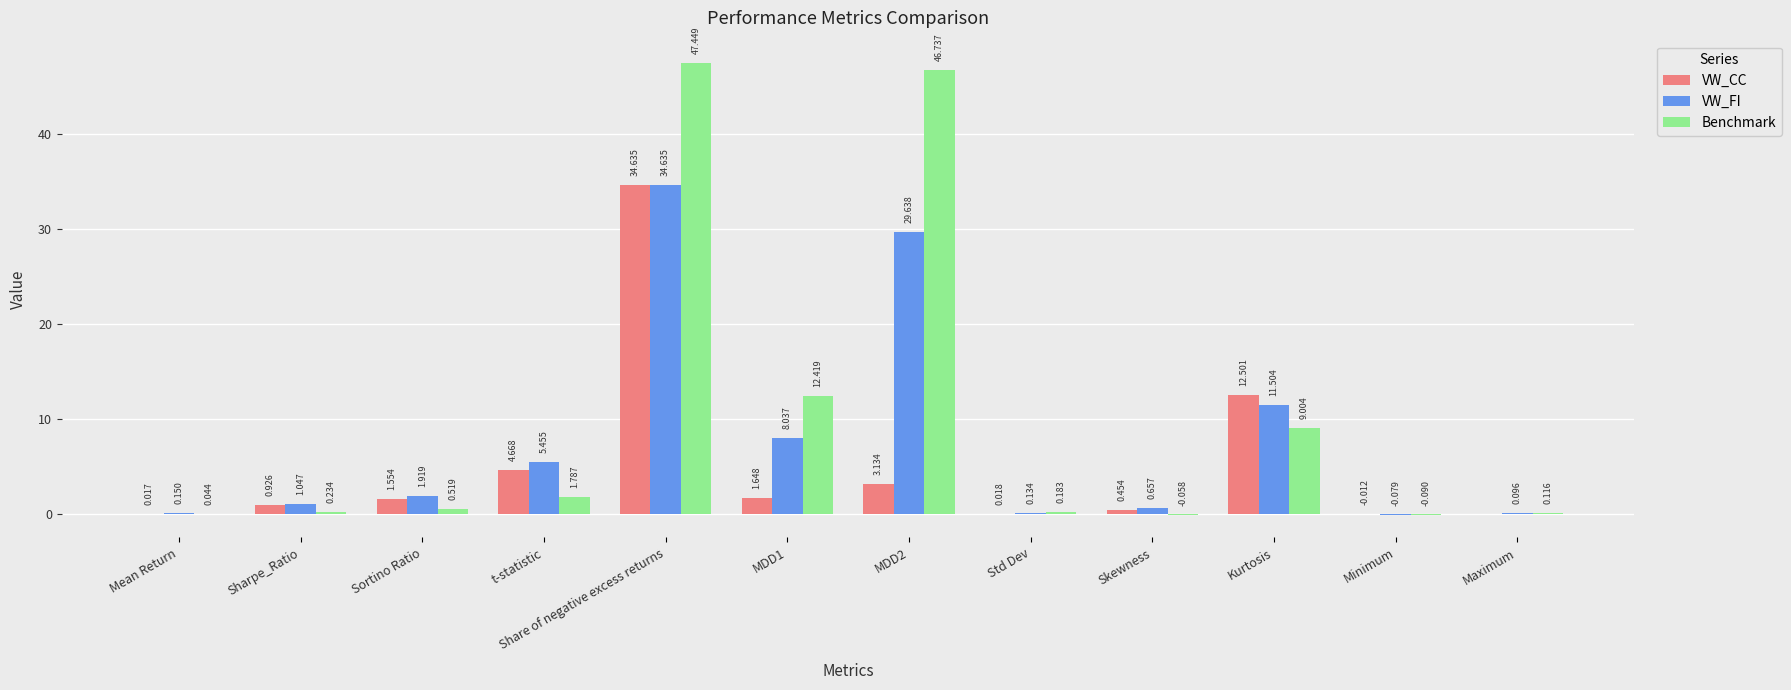

Between MDD1 and Std Dev, which series saw the biggest shift?

Benchmark